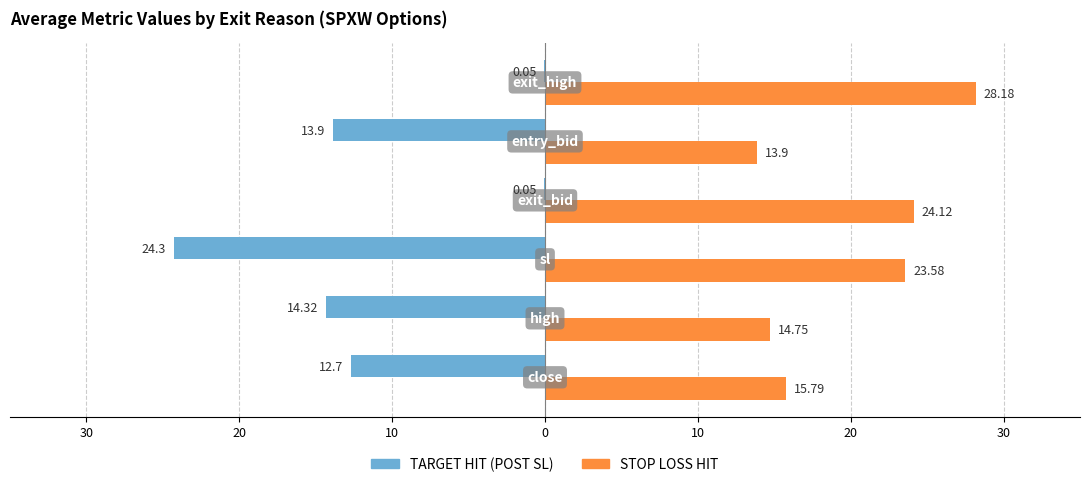

Reading right to left, what are all the values shown in this chart?

TARGET HIT (POST SL): -0.1	-13.9	-0.1	-24.3	-14.3	-12.7
STOP LOSS HIT: 28.2	13.9	24.1	23.6	14.8	15.8